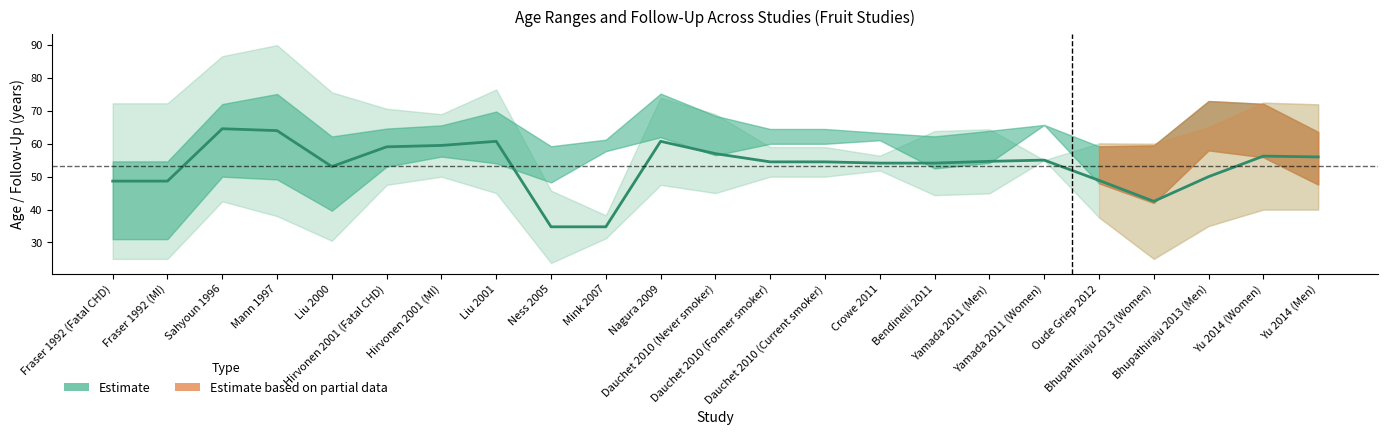

At which category does the data reach its first local peak?

Sahyoun 1996